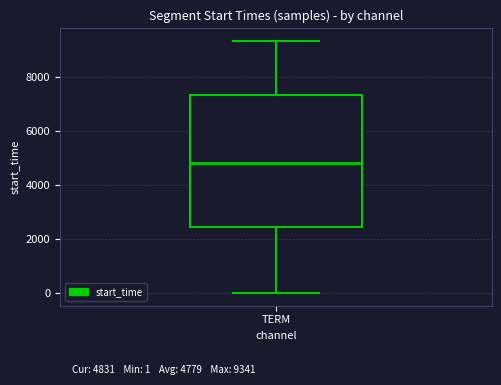

Where is the upper edge of the box for TERM on the y-axis? The values are not printed on the chart, so give them approximately, as read against the axis.

7400